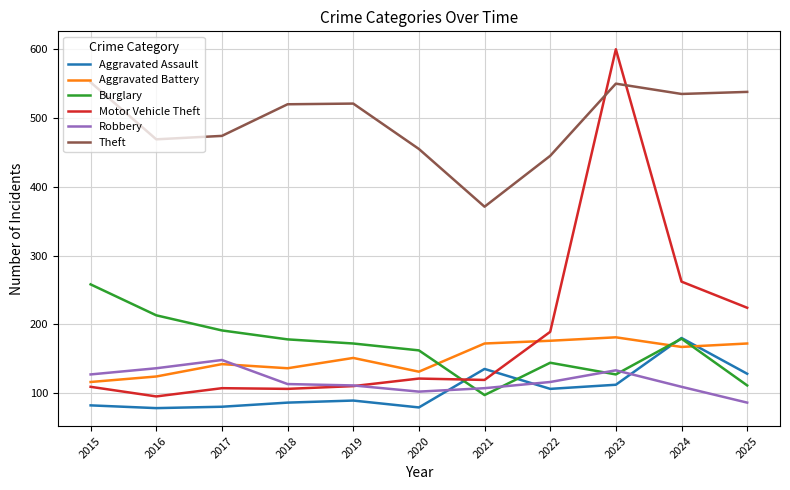

Where is Aggravated Assault nearest to the value 129?

2025